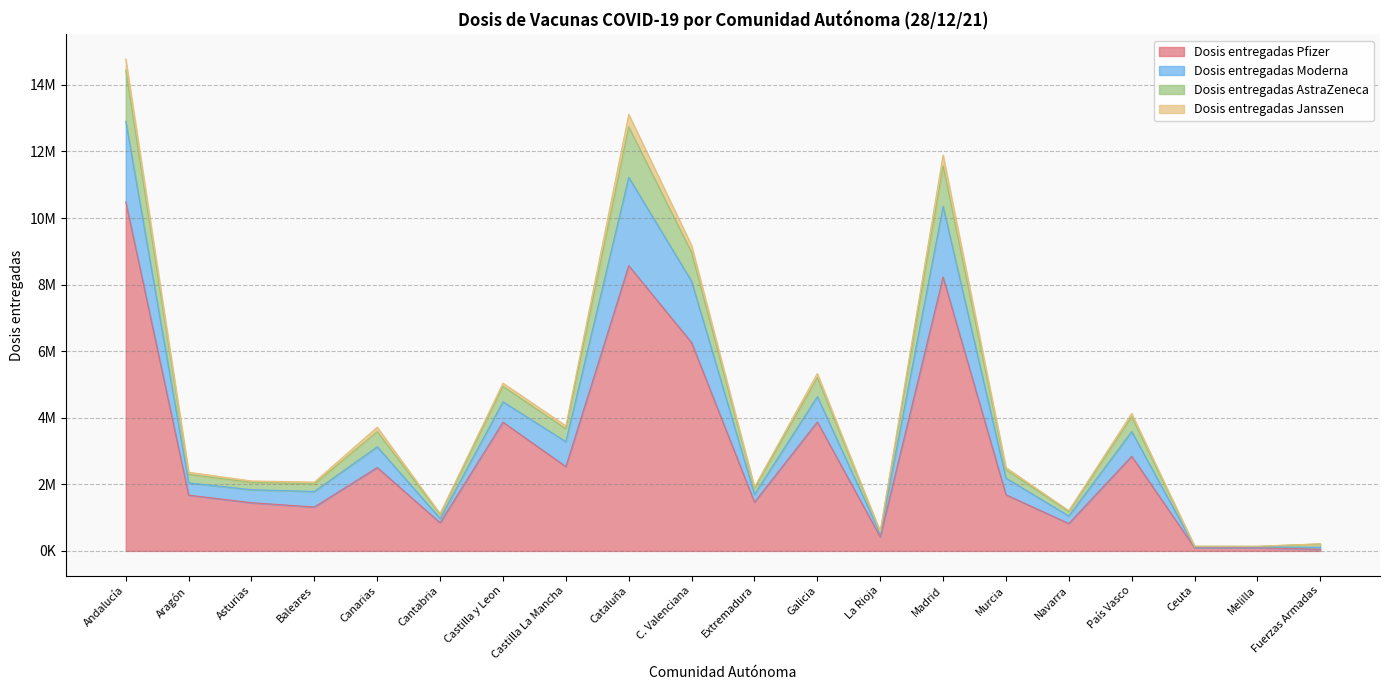

The value of Dosis entregadas Pfizer at Canarias is 2503770. True or false?

True